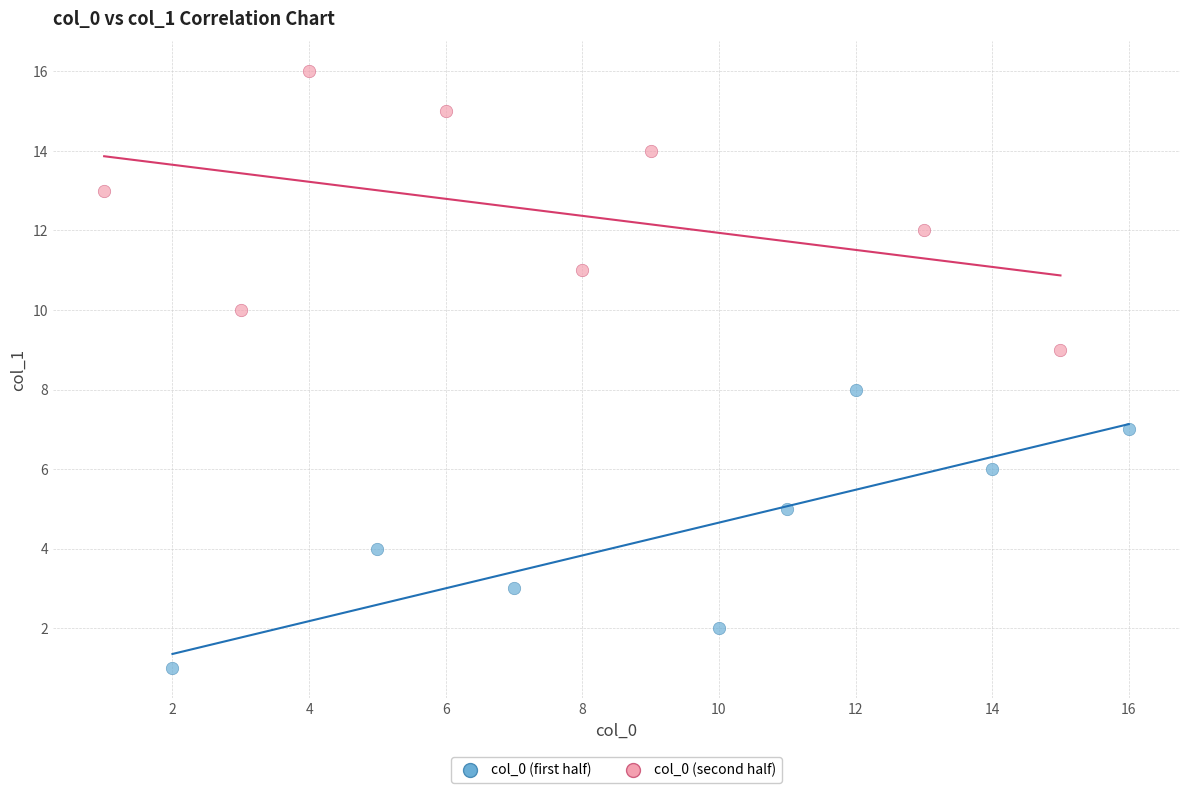

Which series contains the lowest Y value?

col_0 (first half)